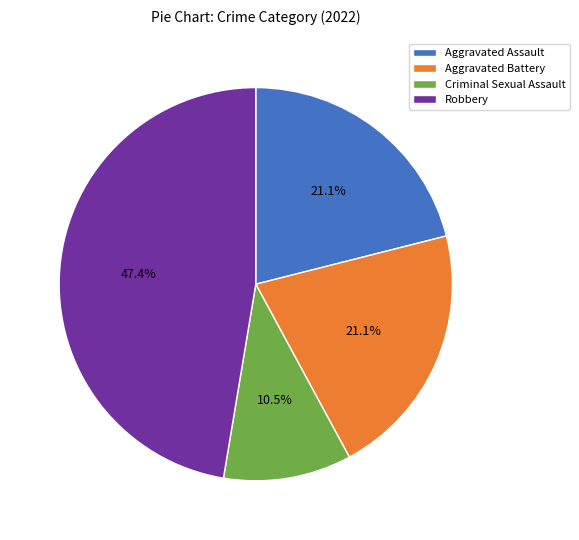

Combined, what portion of the pie is Robbery and Aggravated Battery?

68.4%